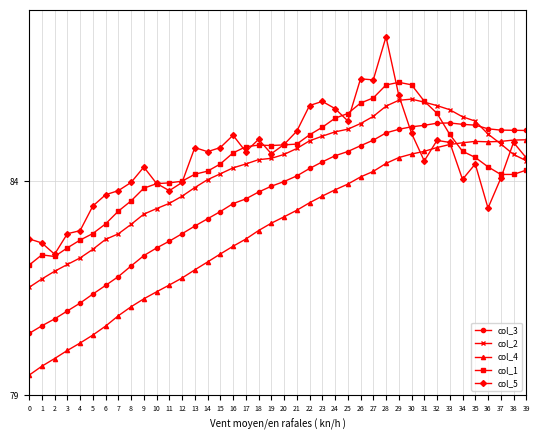

The col_5 series shows 84.5 at 39. True or false?

True